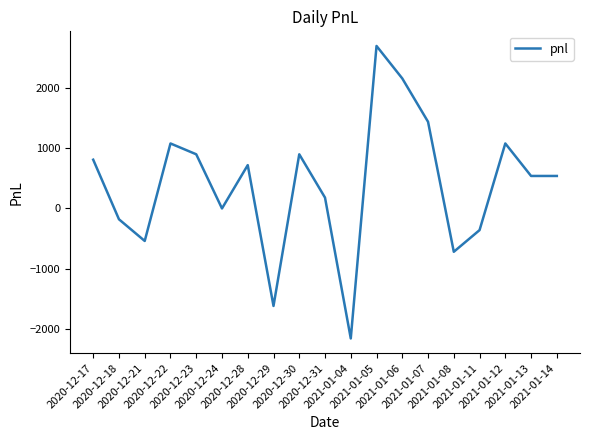

What is the smallest value displayed?

-2160